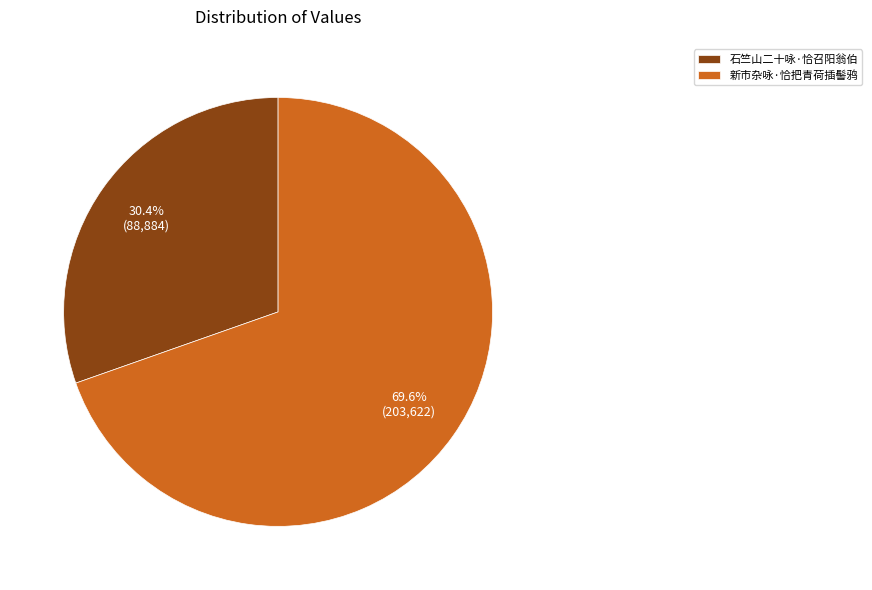

Combined, do 石竺山二十咏·恰召阳翁伯 and 新市杂咏·恰把青荷插髻鸦 account for over 50%?

Yes